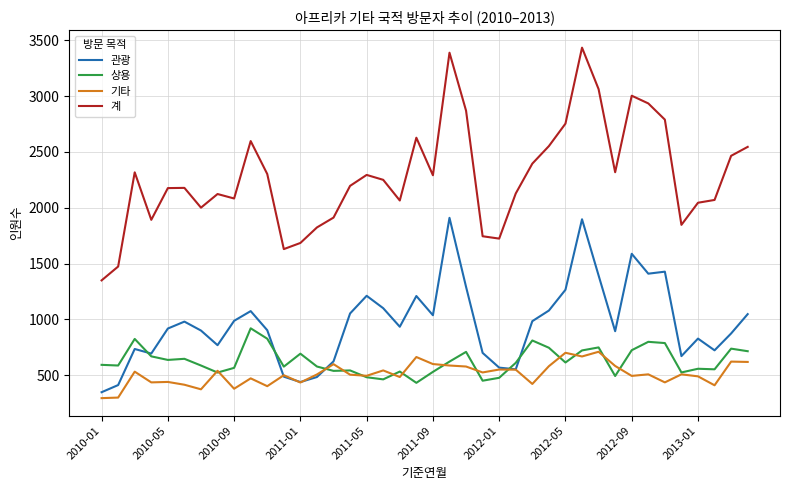

How many times do 기타 and 관광 cross each other?

4